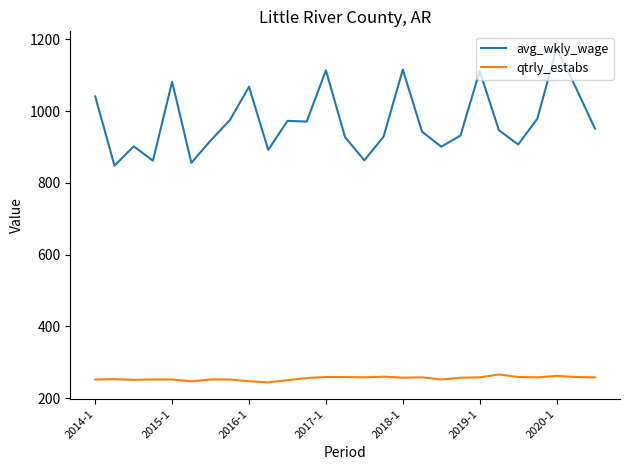

Which series has the widest spread of values?

avg_wkly_wage